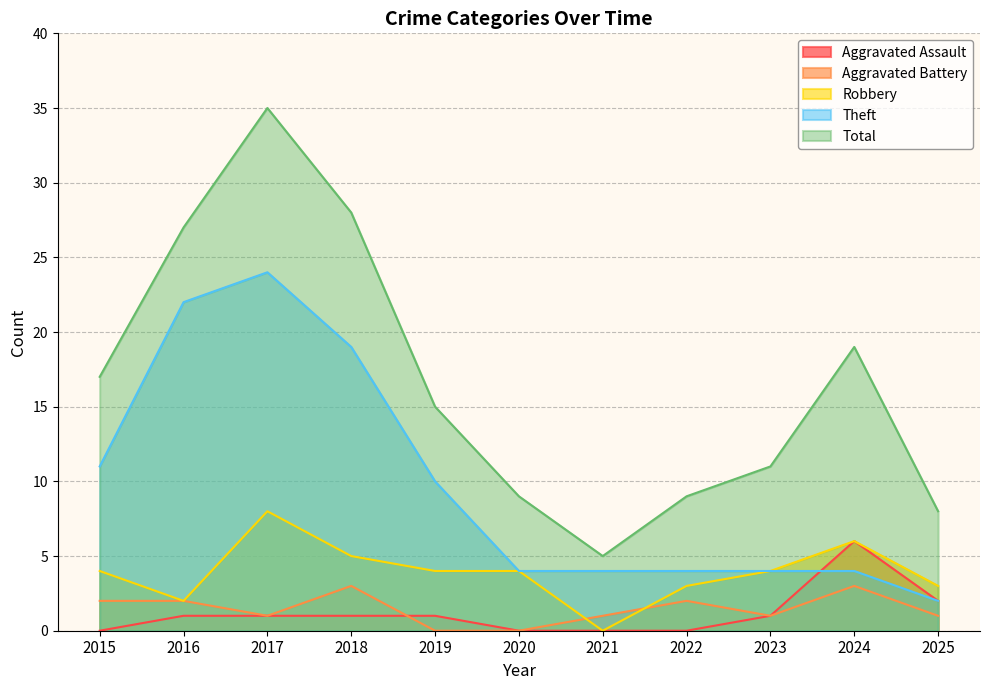

At which label does Total first exceed 15?

2015